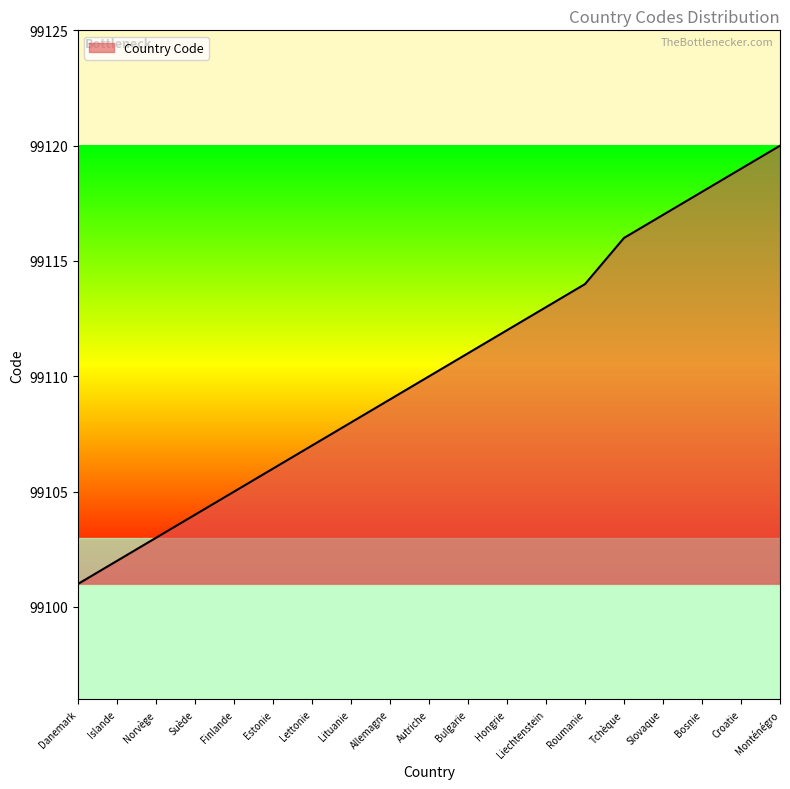

Reading left to right, transcribe all the data shown in this chart.

99101	99102	99103	99104	99105	99106	99107	99108	99109	99110	99111	99112	99113	99114	99116	99117	99118	99119	99120